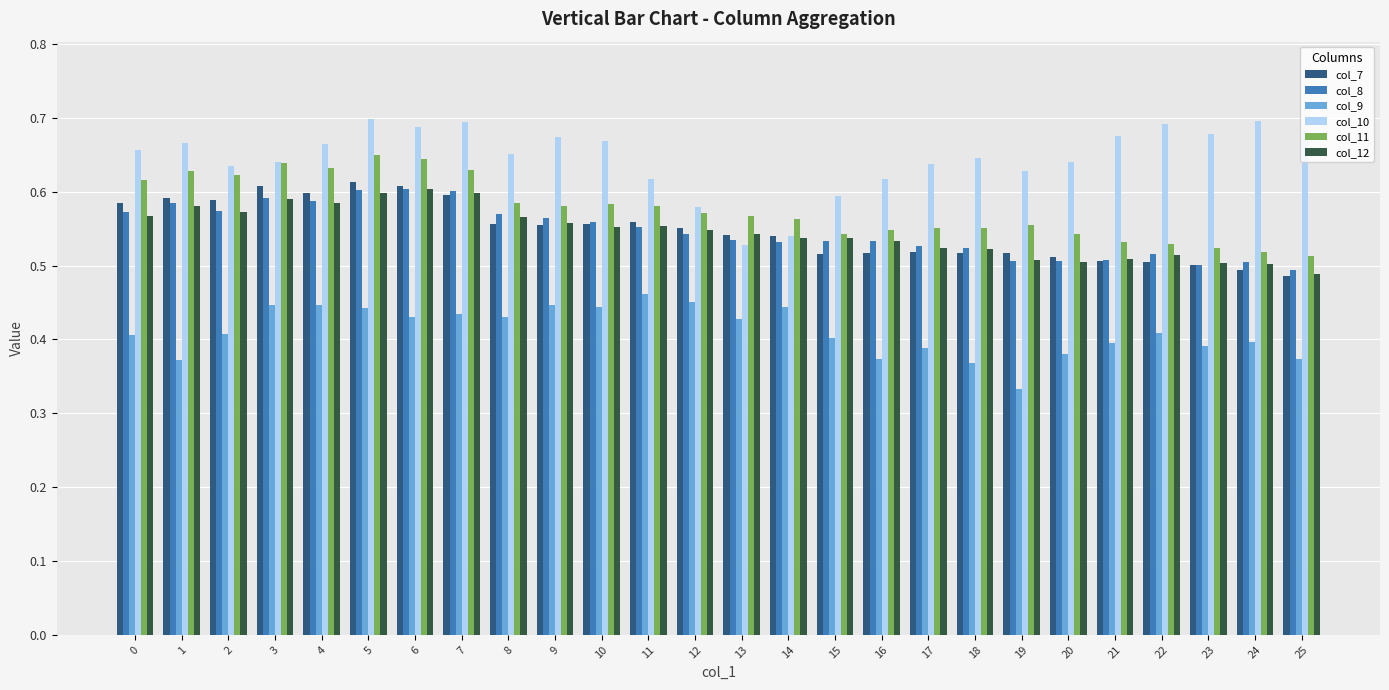

What is the difference between the maximum and minimum values in the col_9 series?

0.1